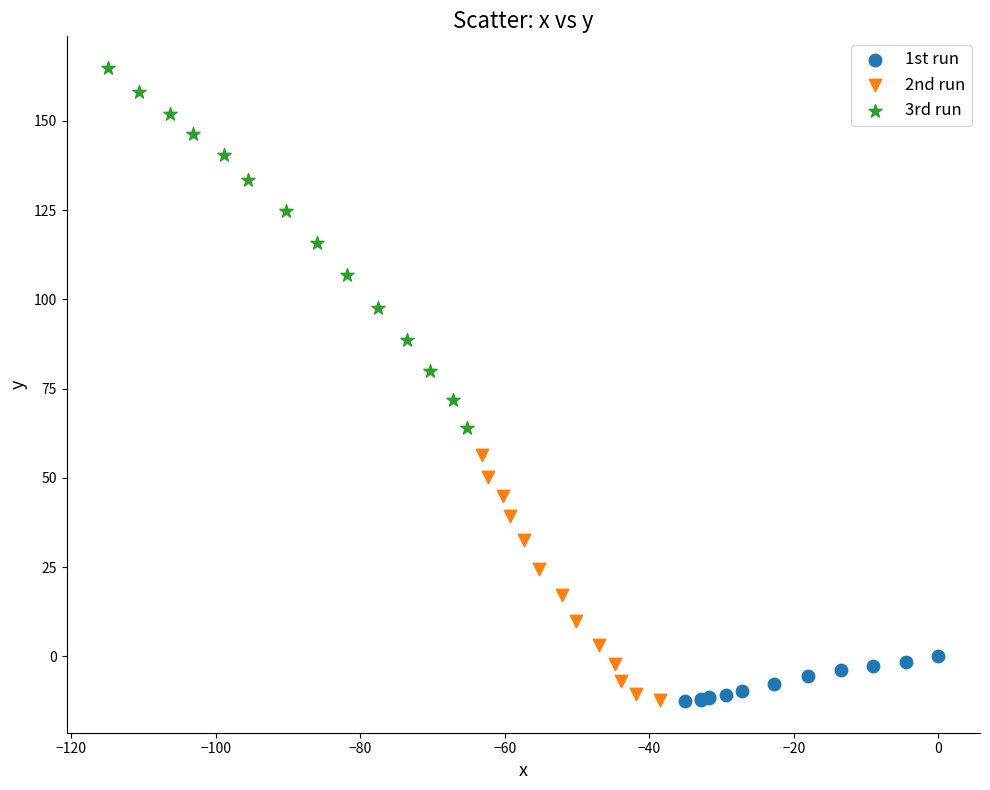

Which series contains the highest Y value?

3rd run